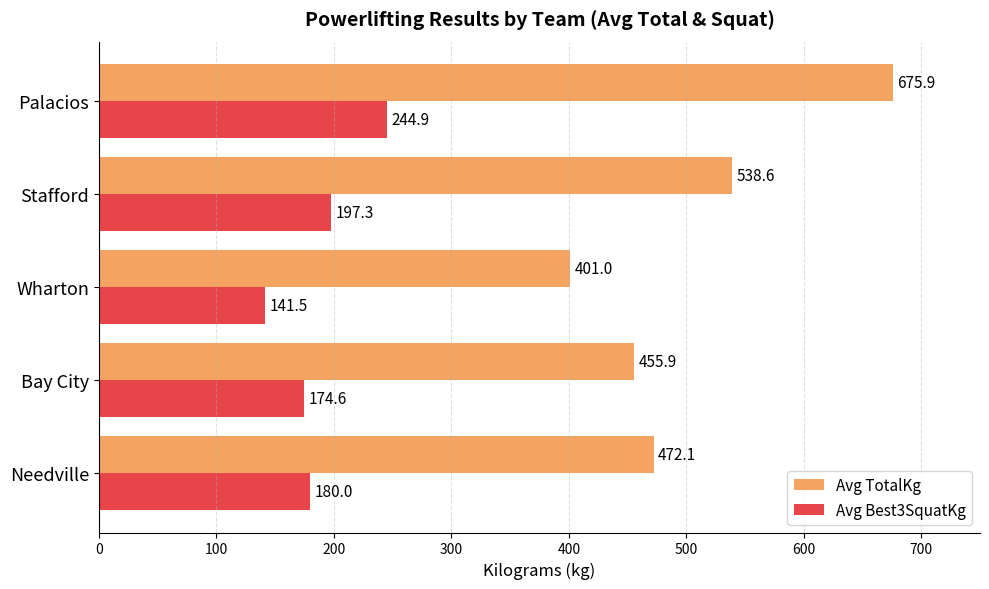

What is the average value of the Avg TotalKg series?

508.7